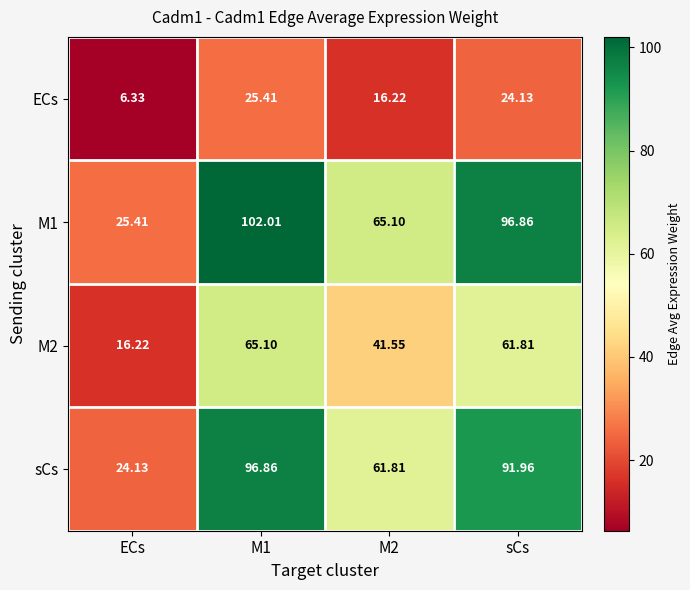

Is the value of M2 at M1 greater than the value of sCs at M1?

No